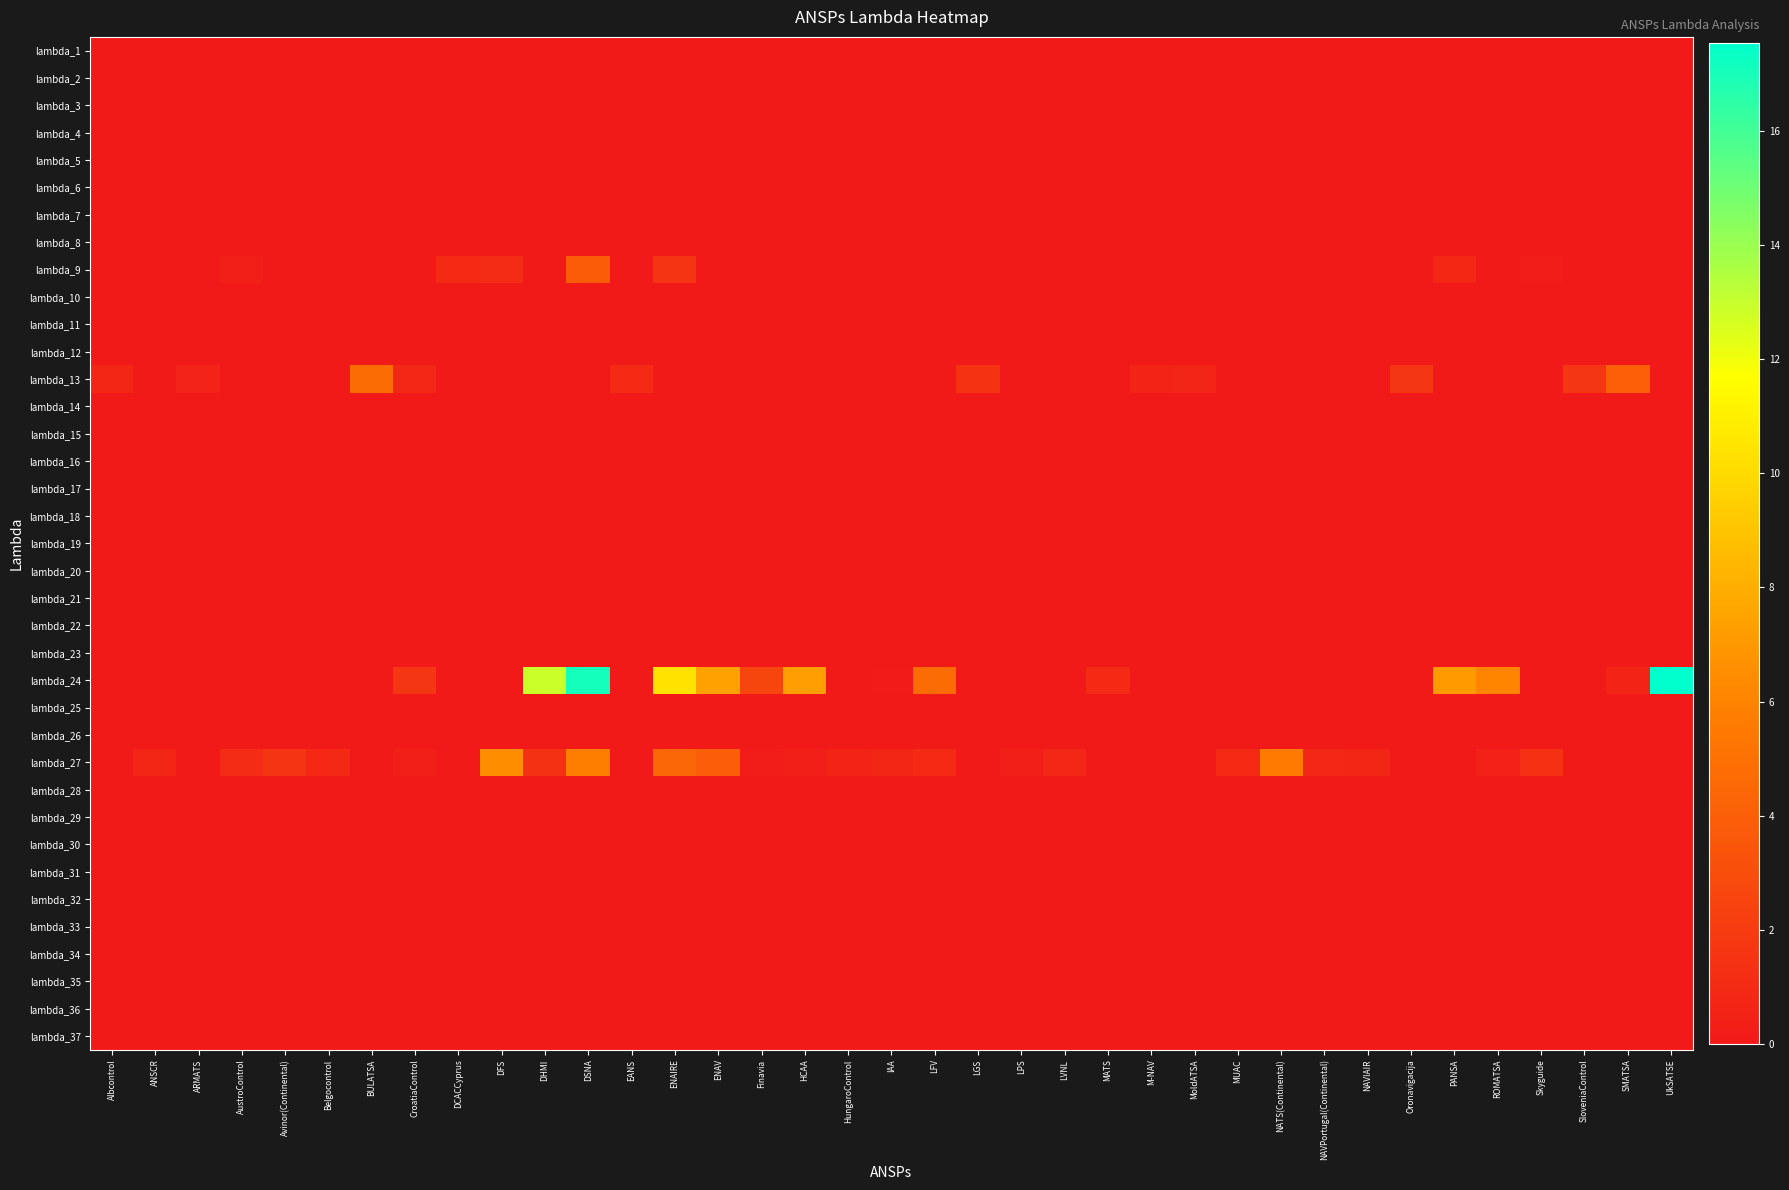

Count the number of data series in this chart.

37